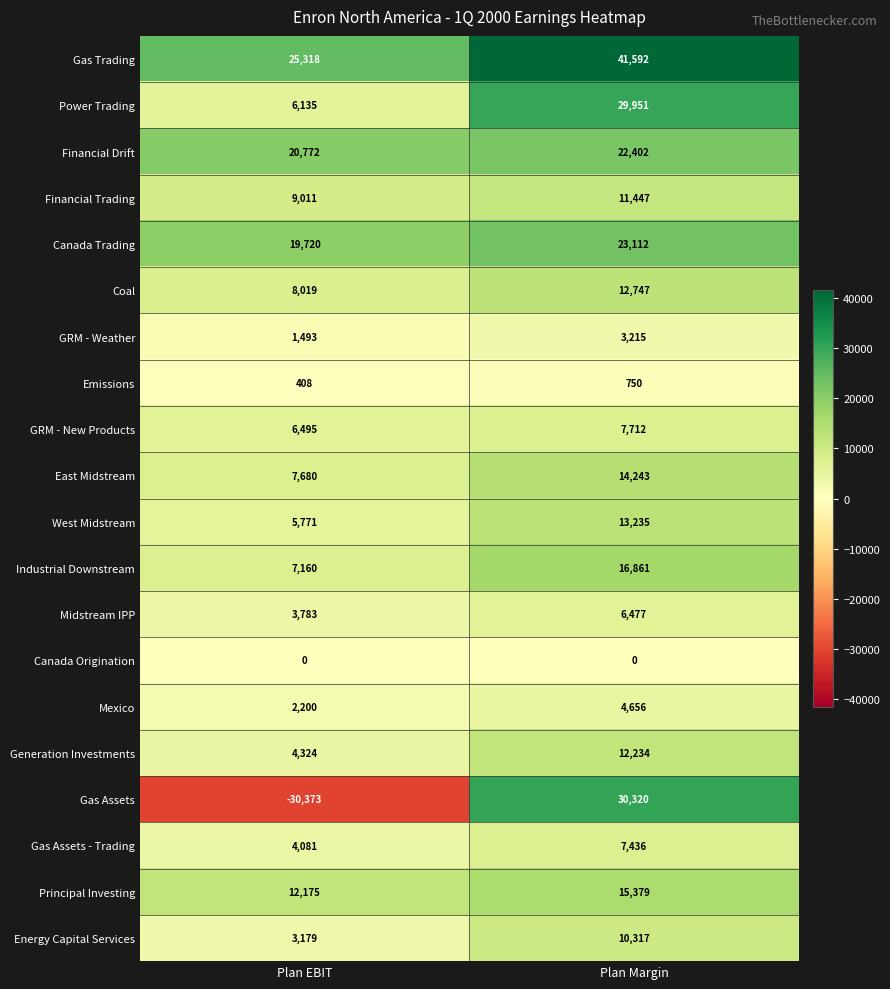

At Plan Margin, list the series in order from largest to smallest.

Gas Trading, Gas Assets, Power Trading, Canada Trading, Financial Drift, Industrial Downstream, Principal Investing, East Midstream, West Midstream, Coal, Generation Investments, Financial Trading, Energy Capital Services, GRM - New Products, Gas Assets - Trading, Midstream IPP, Mexico, GRM - Weather, Emissions, Canada Origination